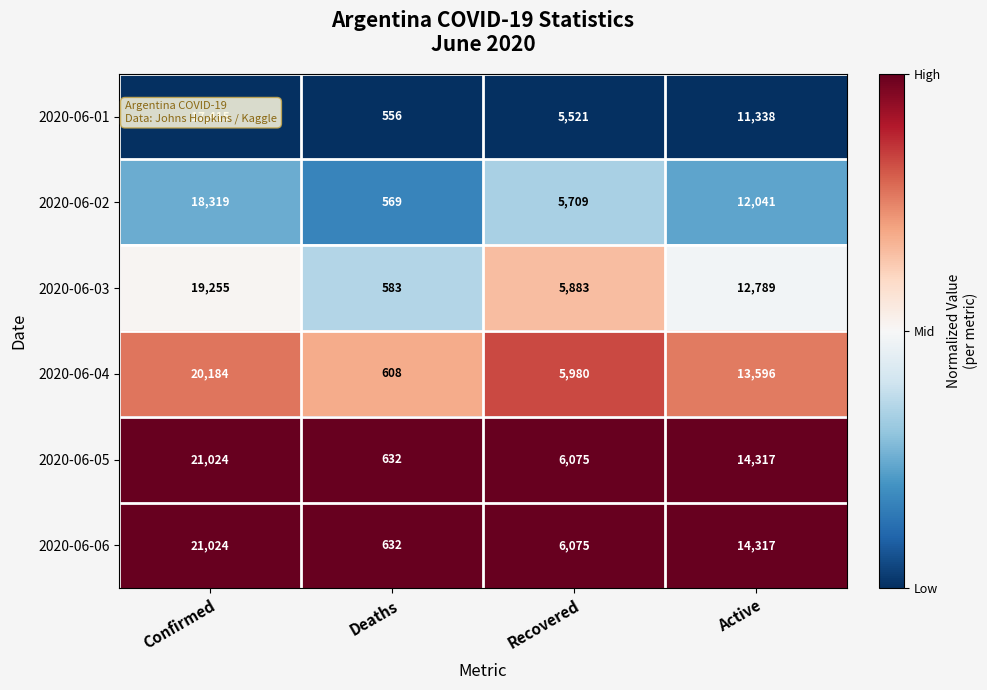

What is the difference between the highest and lowest values at Active?

2979